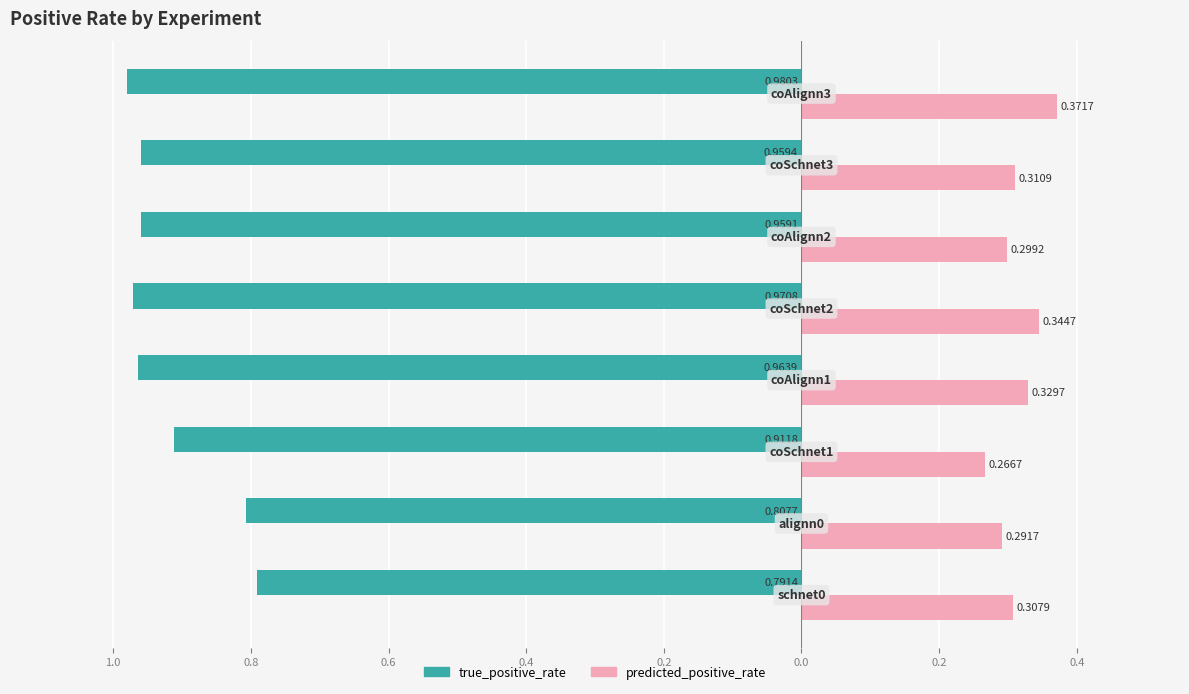

Reading right to left, transcribe all the data shown in this chart.

true_positive_rate: -1.0	-1.0	-1.0	-1.0	-1.0	-0.9	-0.8	-0.8
predicted_positive_rate: 0.4	0.3	0.3	0.3	0.3	0.3	0.3	0.3